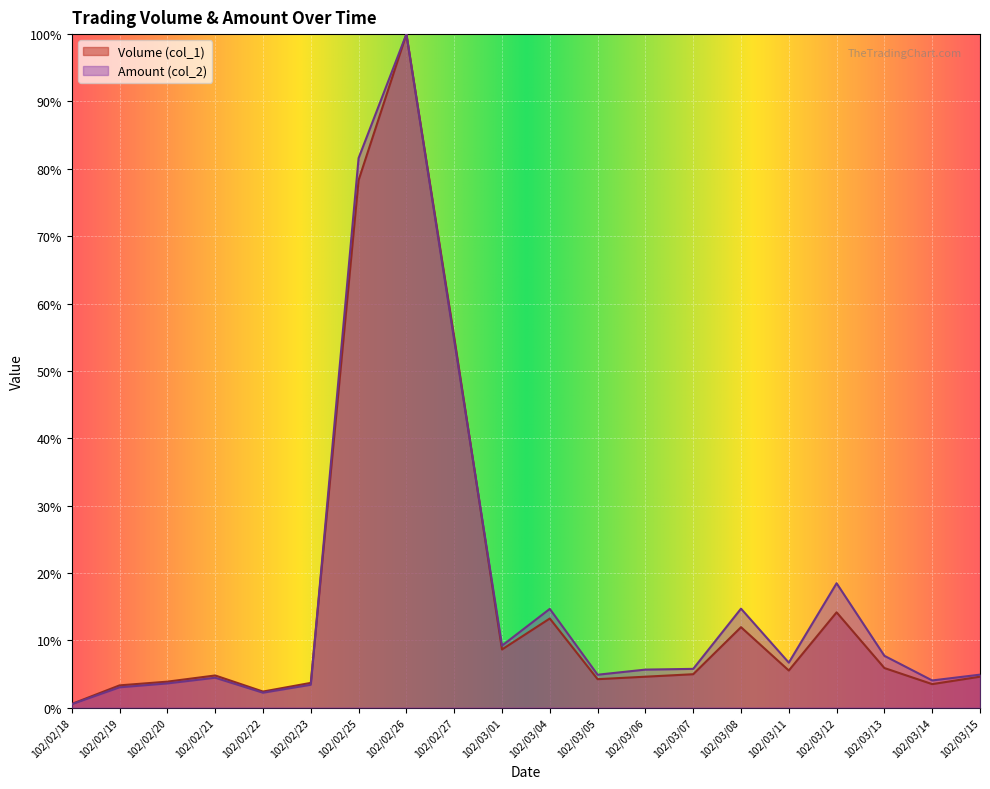

After their last crossing, which series has the higher values: Amount (col_2) or Volume (col_1)?

Amount (col_2)